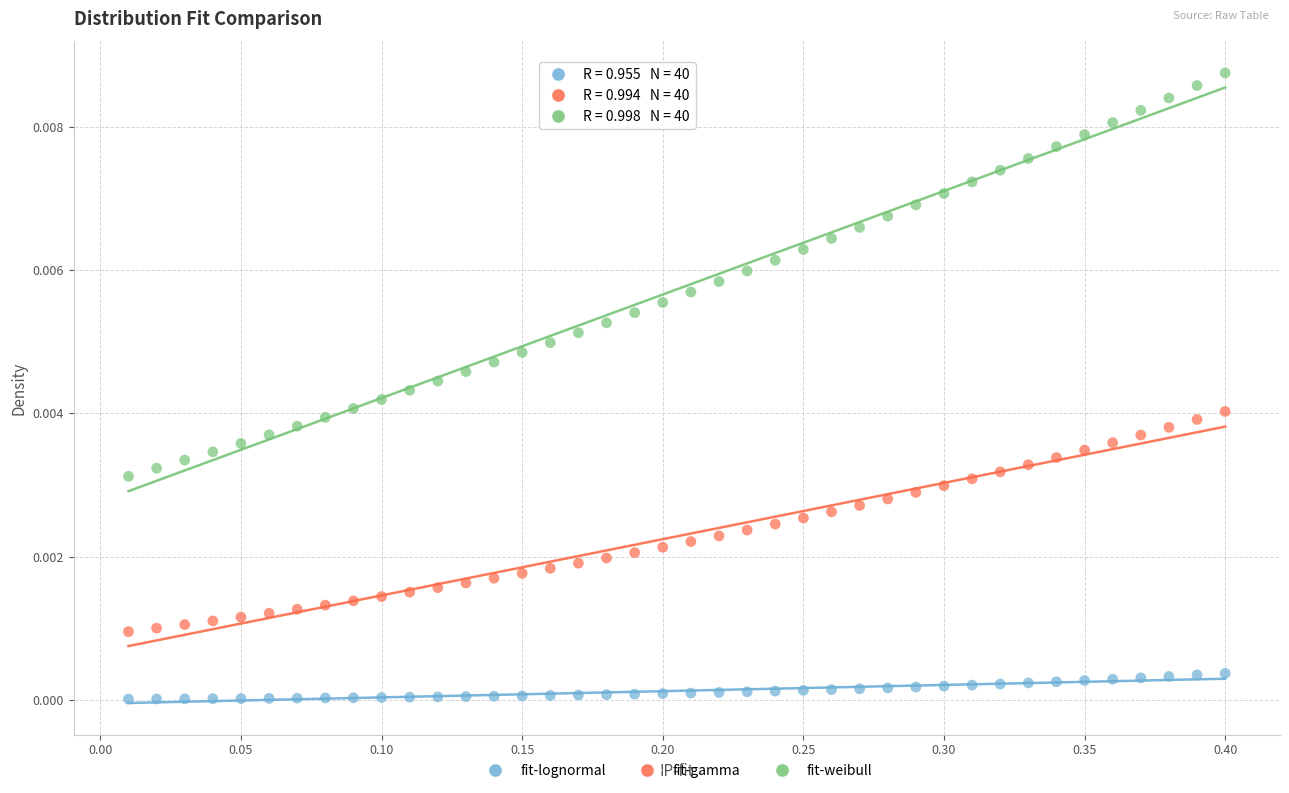

Which series contains the lowest Y value?

fit-lognormal